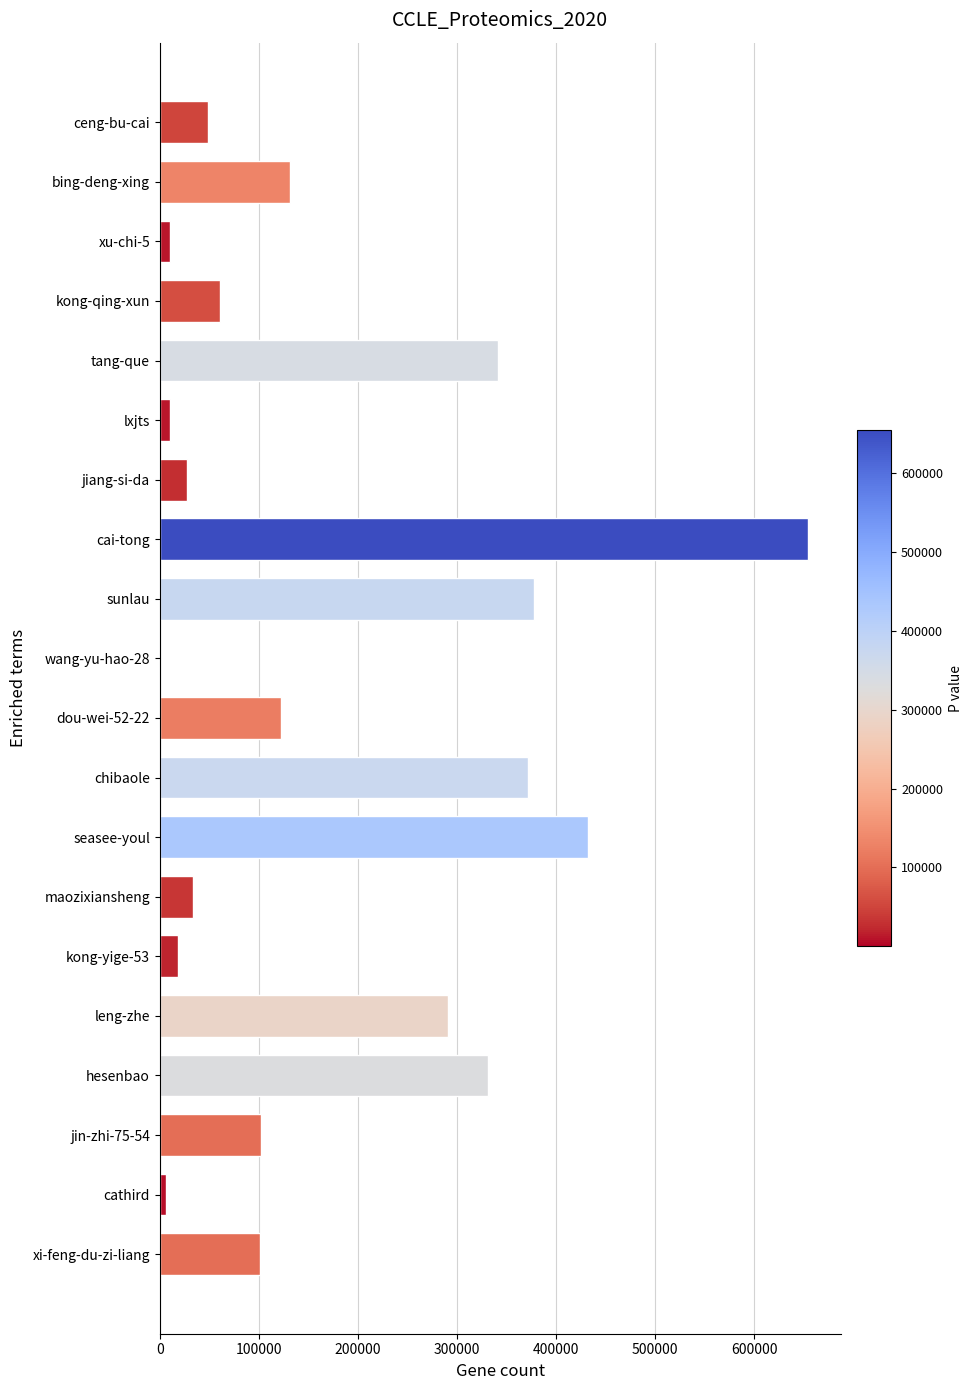

At which category does the chart reach its peak across all series?

cai-tong